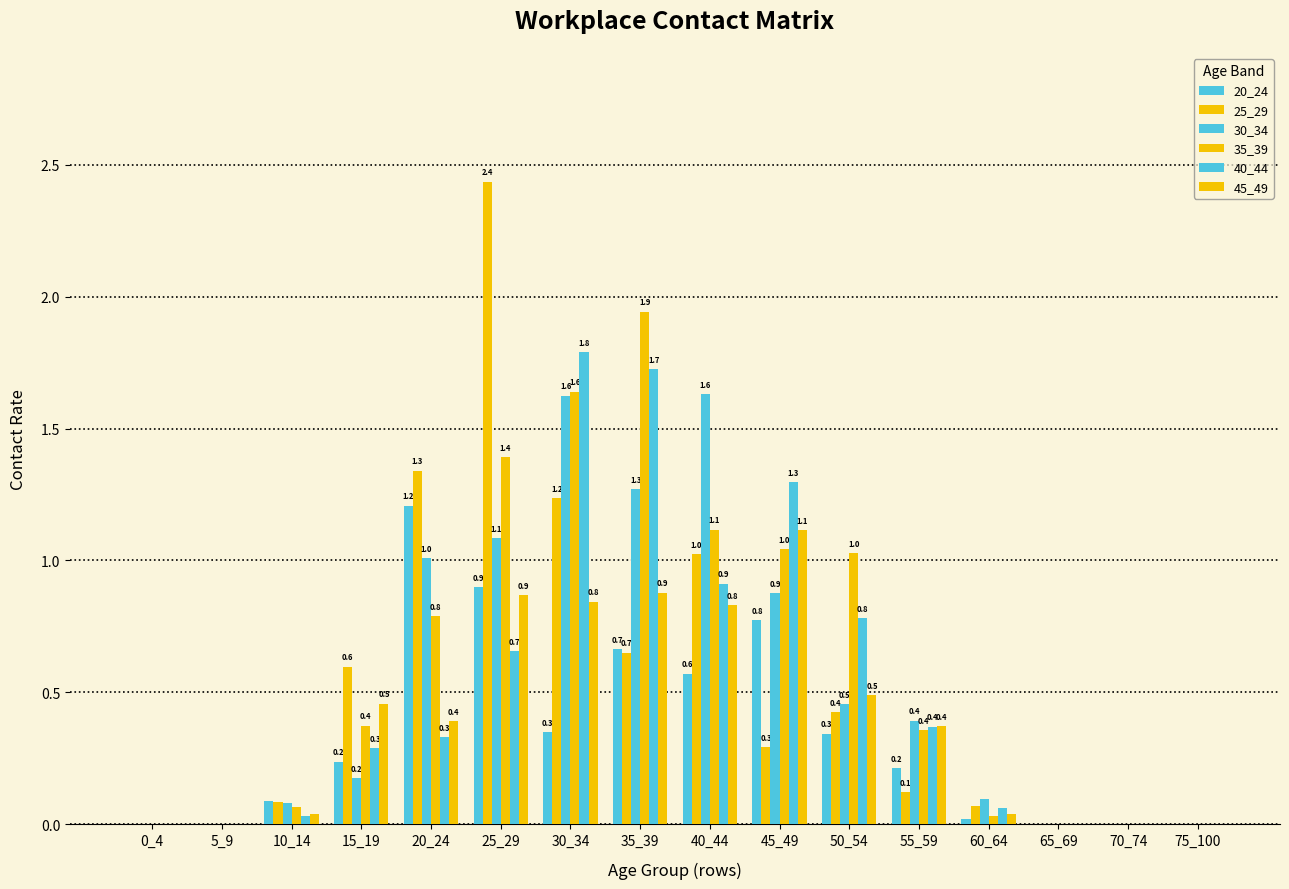

Are the bars grouped side by side (vs. stacked)?

Yes